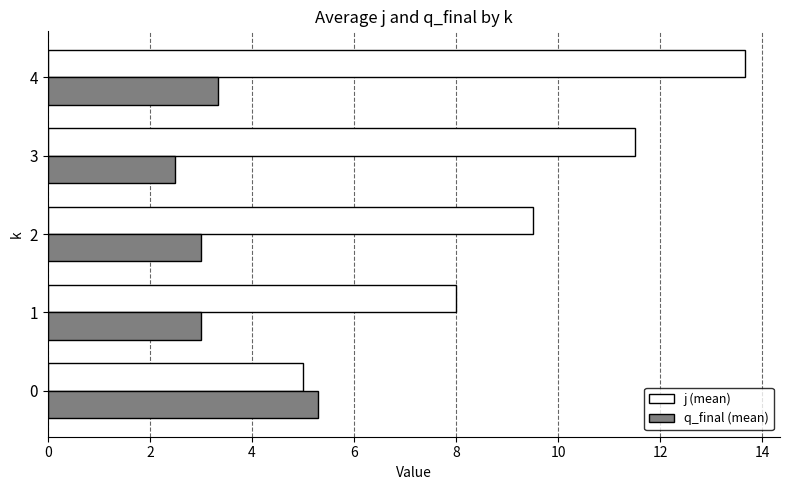

What is the sum of the q_final (mean) values at 0 and 1?

8.3